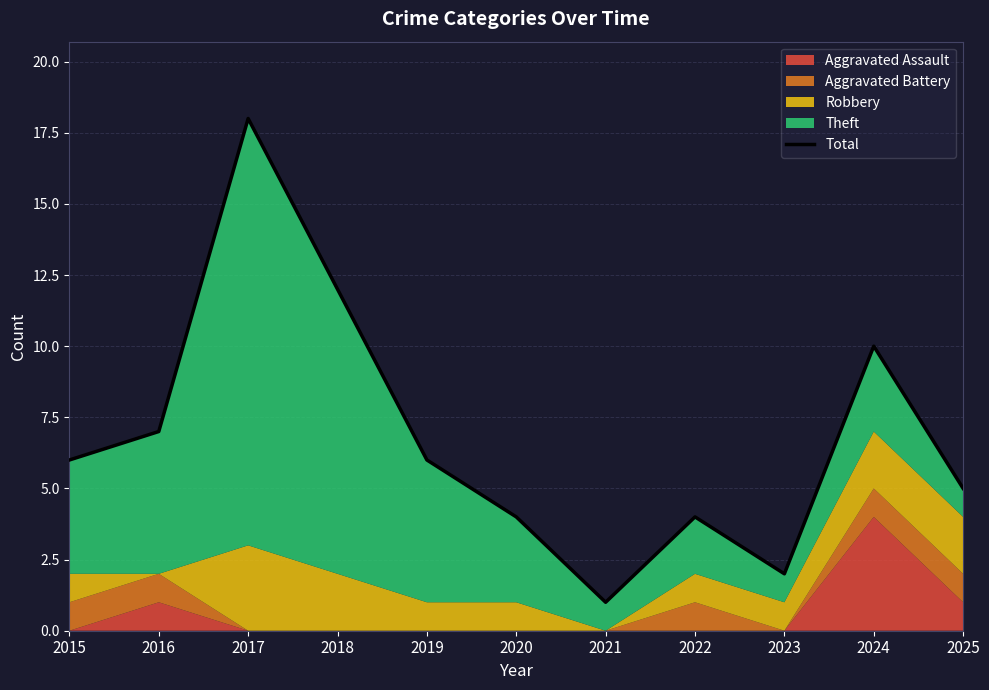

List the labels in order of value, largest first.

2017, 2018, 2024, 2016, 2015, 2019, 2025, 2020, 2022, 2023, 2021